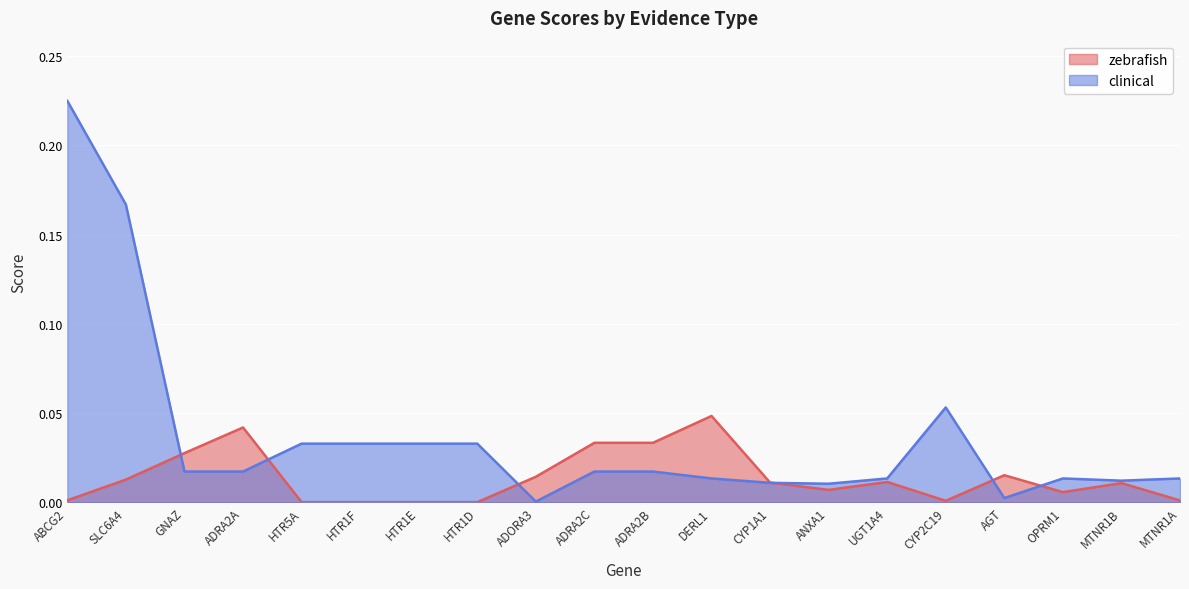

At which label does clinical reach its peak?

ABCG2